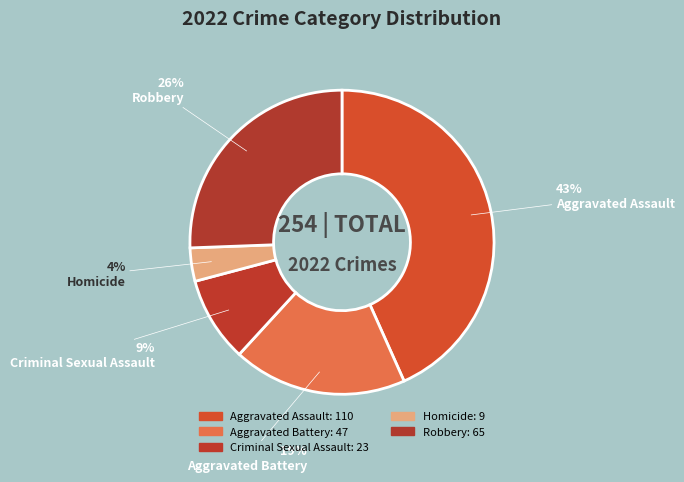

Which category has the biggest portion of the pie?

Aggravated Assault